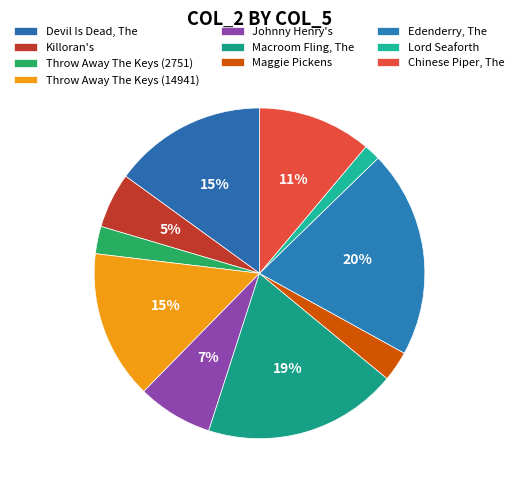

Approximately how many times larger is the value at Johnny Henry's compared to Edenderry, The?

0.4